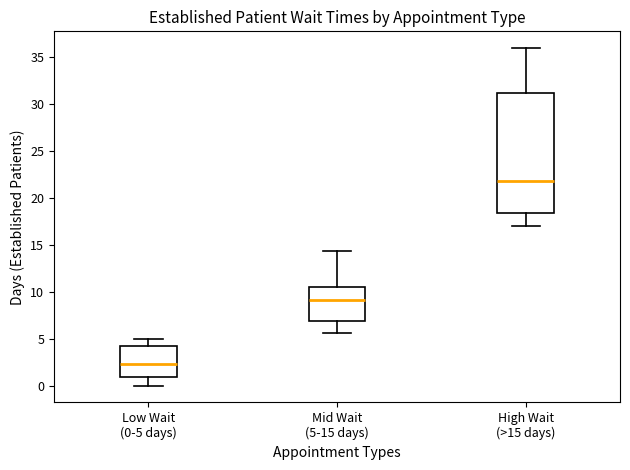

Comparing the boxes themselves (not the whiskers), which one is the tallest?

High Wait (>15 days)